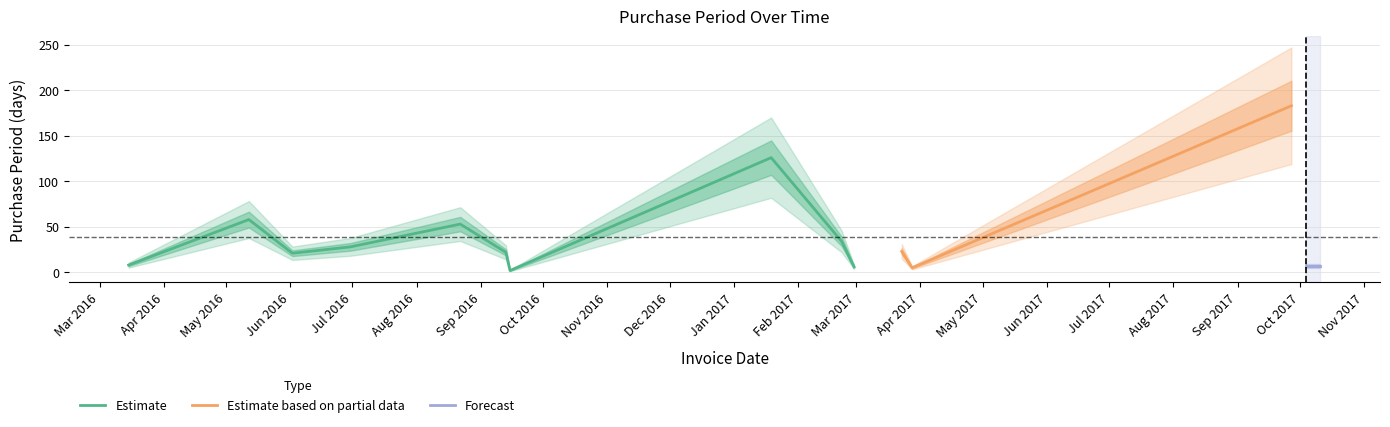

Is it true that the value at 2016-06-30 is 28?

True